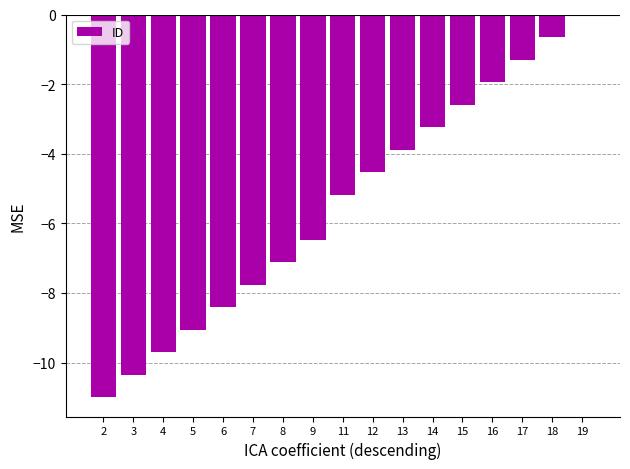

True or false: the data shows -1.9 at 16.

True